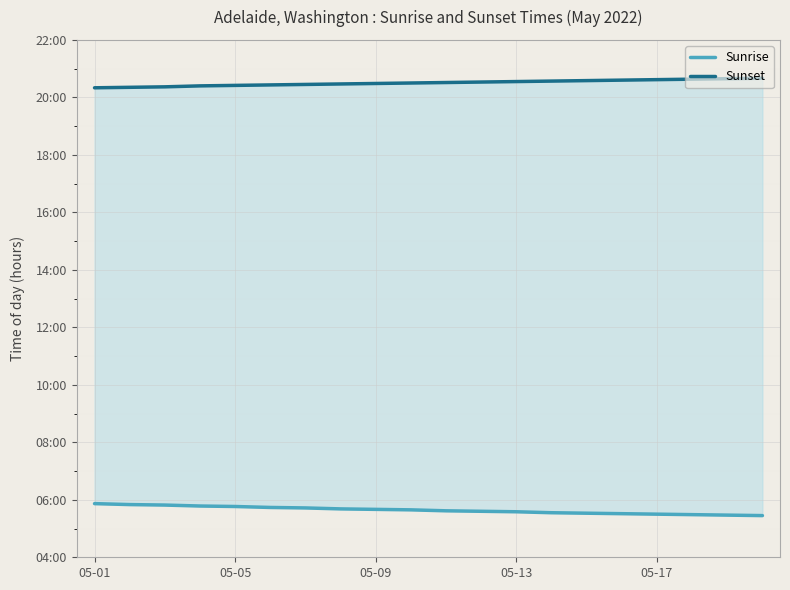

What is the total value across all series at 05-05?

26.2